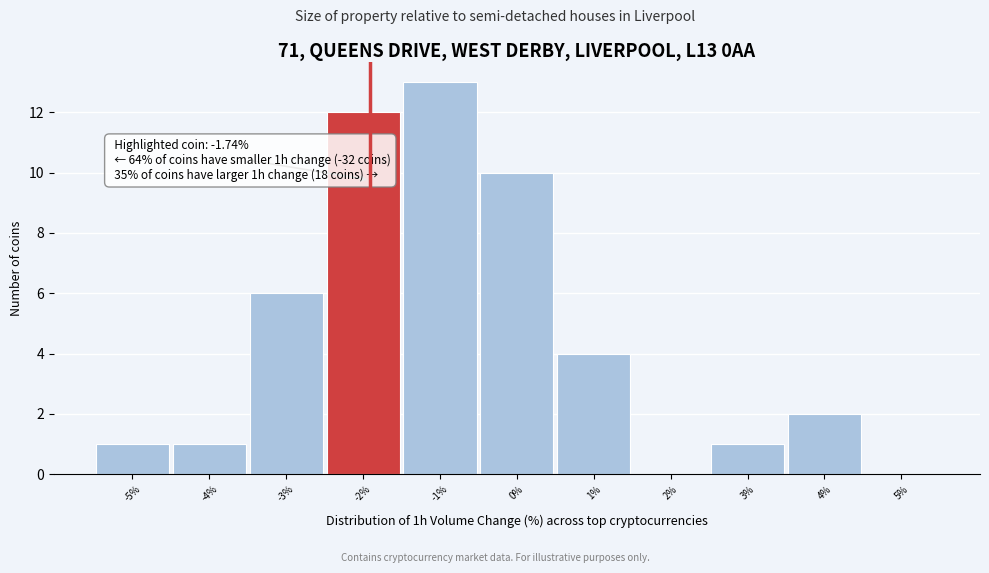

Reading left to right, transcribe all the data shown in this chart.

-5%=1	-4%=1	-3%=6	-2%=12	-1%=13	0%=10	1%=4	2%=0	3%=1	4%=2	5%=0